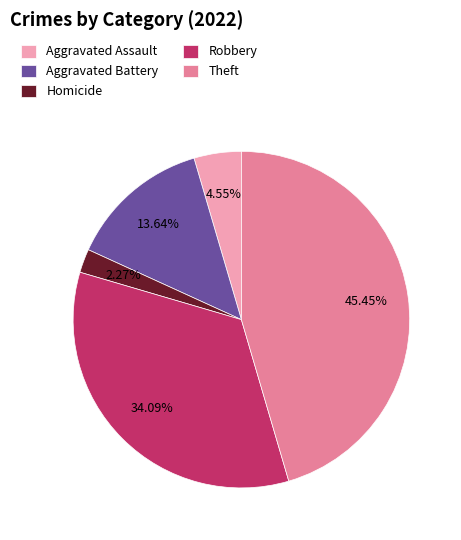

Which category has the smallest portion of the pie?

Homicide